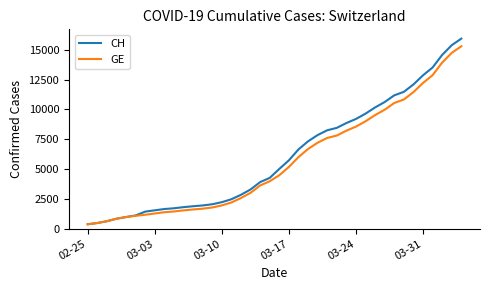

Which series has the widest spread of values?

CH